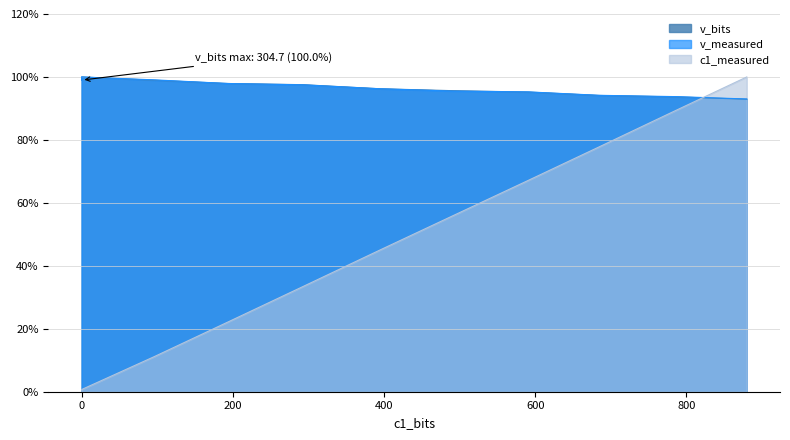

How many times do c1_measured and v_measured cross each other?

1